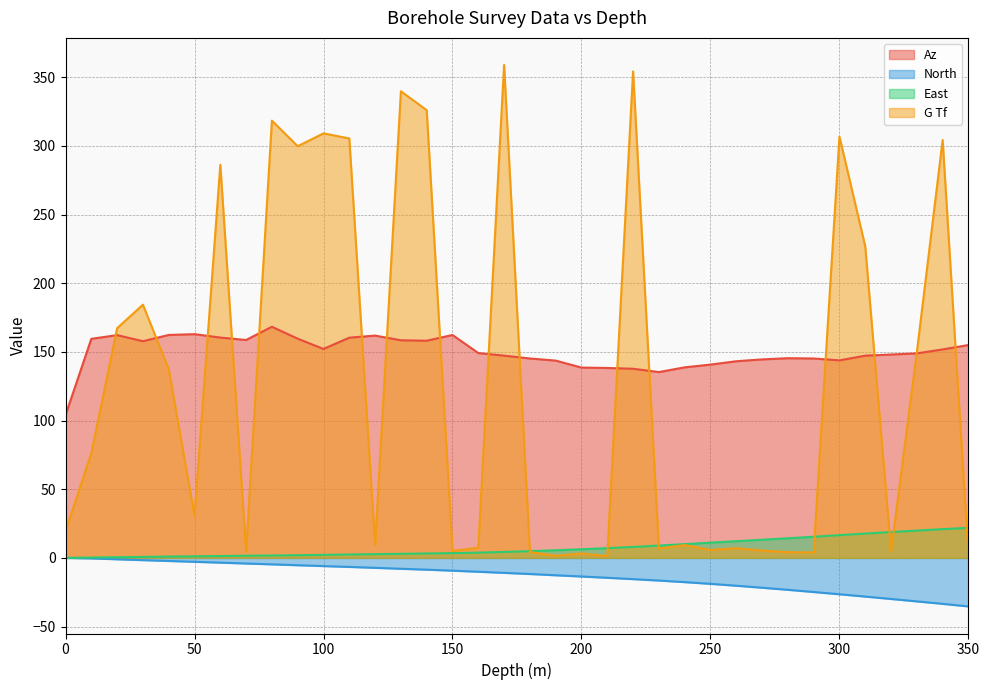

How many negative values does the North series have?

35